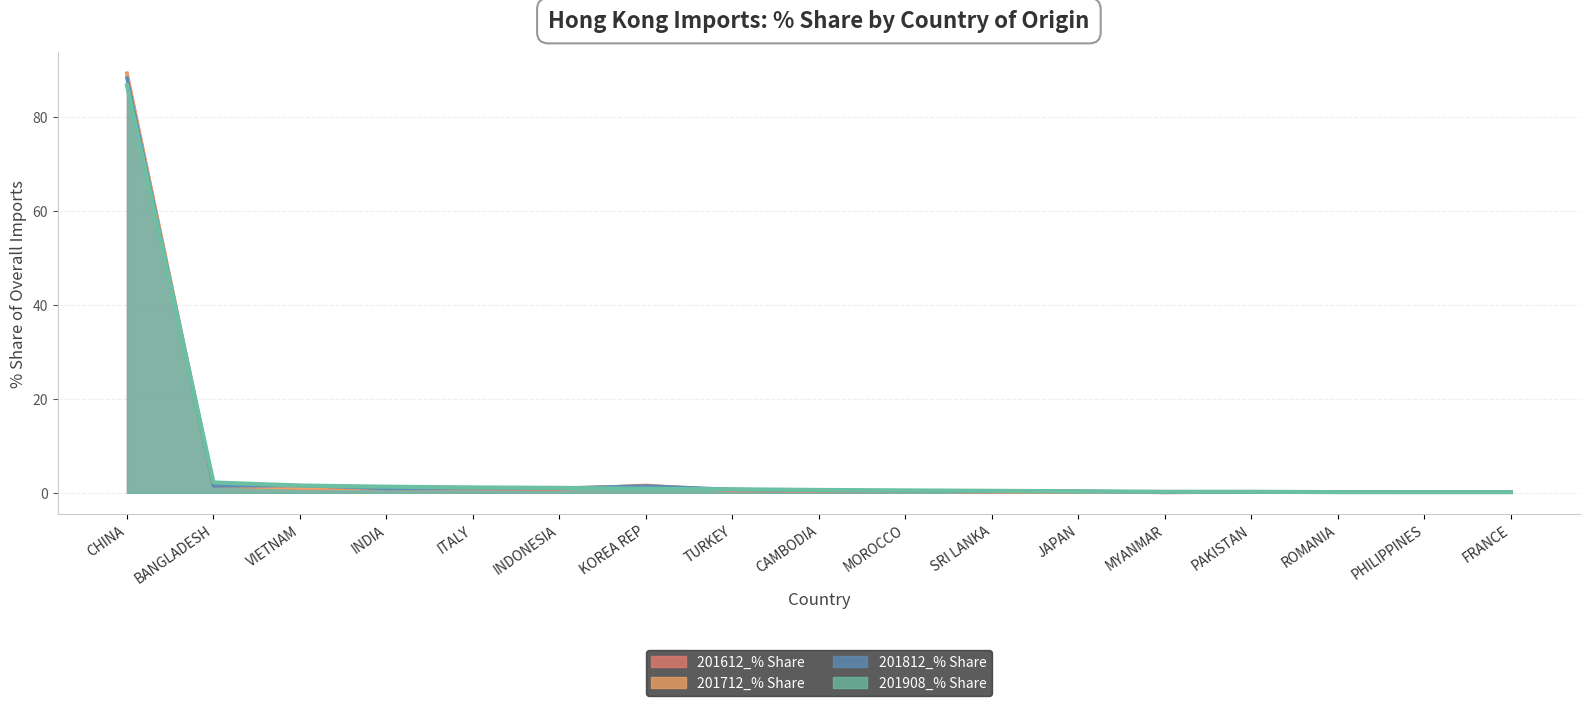

List the series in order of their peak value, lowest first.

201908_% Share, 201812_% Share, 201712_% Share, 201612_% Share